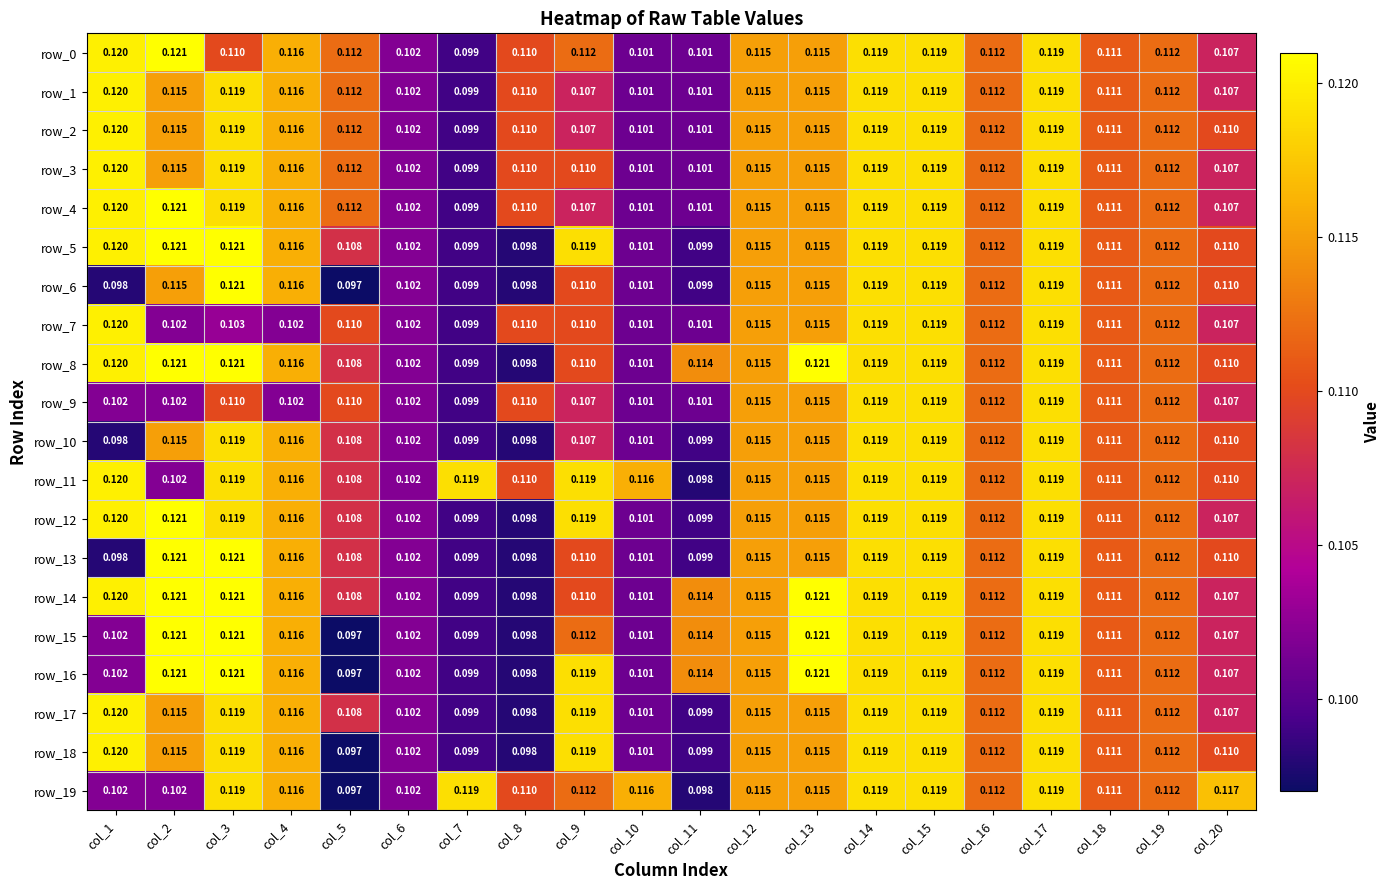

Is the value of row_16 at col_13 greater than the value of row_5 at col_8?

Yes